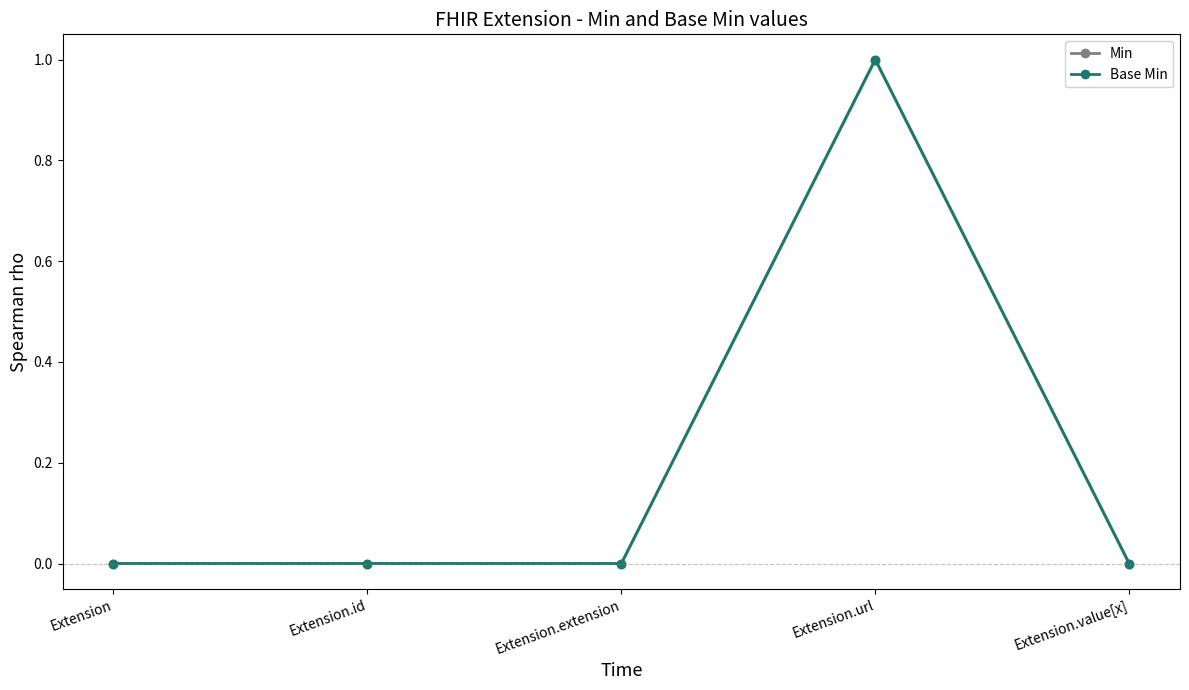

Does the chart display data point markers on the line(s)?

Yes